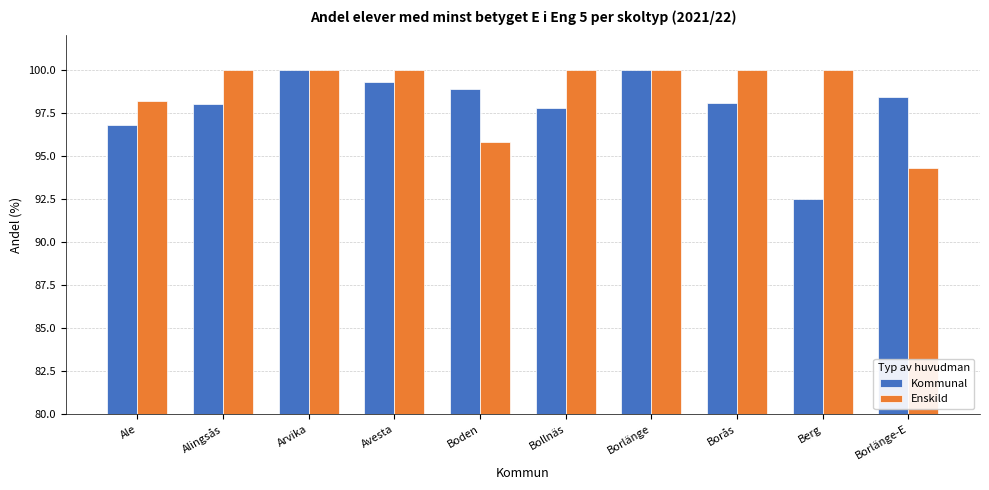

Are the bars grouped side by side (vs. stacked)?

Yes